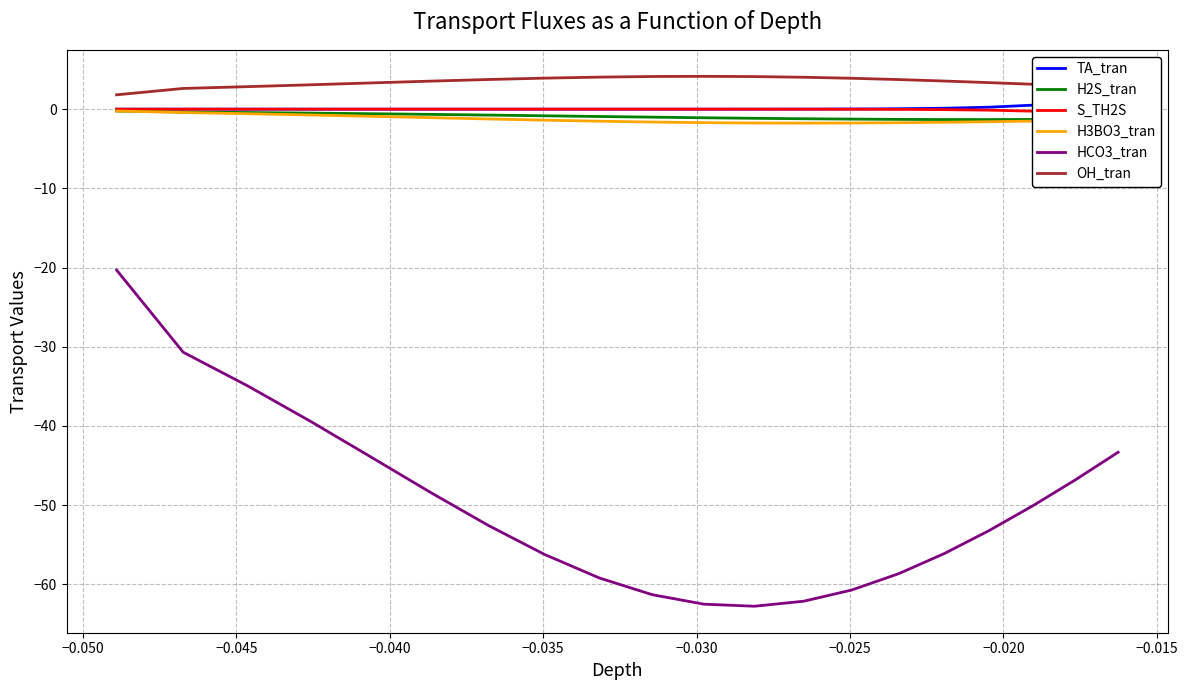

True or false: TA_tran and OH_tran intersect in this chart.

False